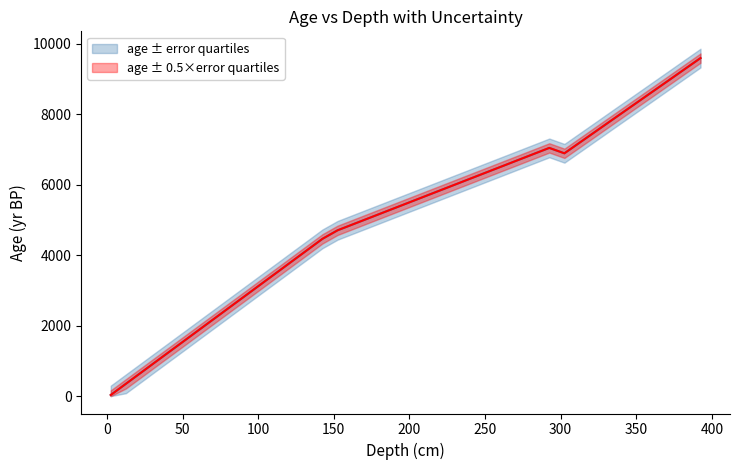

List the labels in order of value, largest first.

392.5, 382.5, 372.5, 362.5, 352.5, 342.5, 332.5, 322.5, 312.5, 292.5, 302.5, 282.5, 272.5, 262.5, 252.5, 242.5, 232.5, 222.5, 212.5, 202.5, 192.5, 182.5, 172.5, 162.5, 152.5, 142.5, 132.5, 122.5, 112.5, 102.5, 92.5, 82.5, 72.5, 62.5, 52.5, 42.5, 32.5, 22.5, 12.5, 2.5